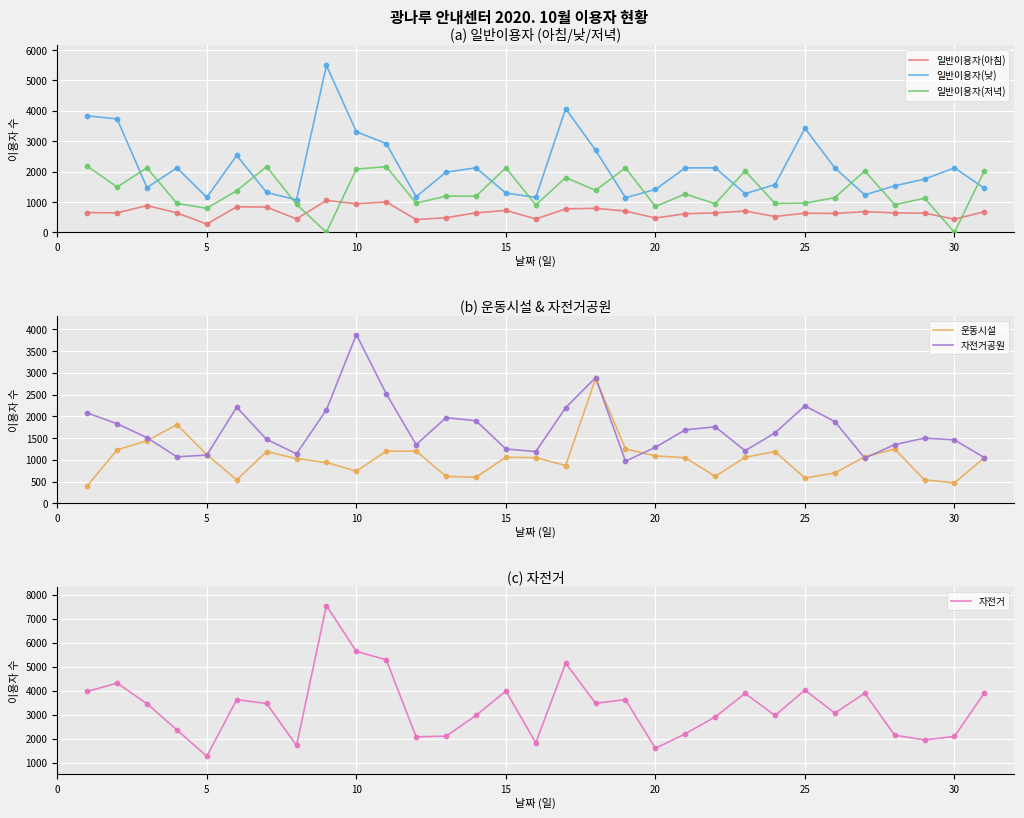

What is the minimum value for 일반이용자(아침)?

270